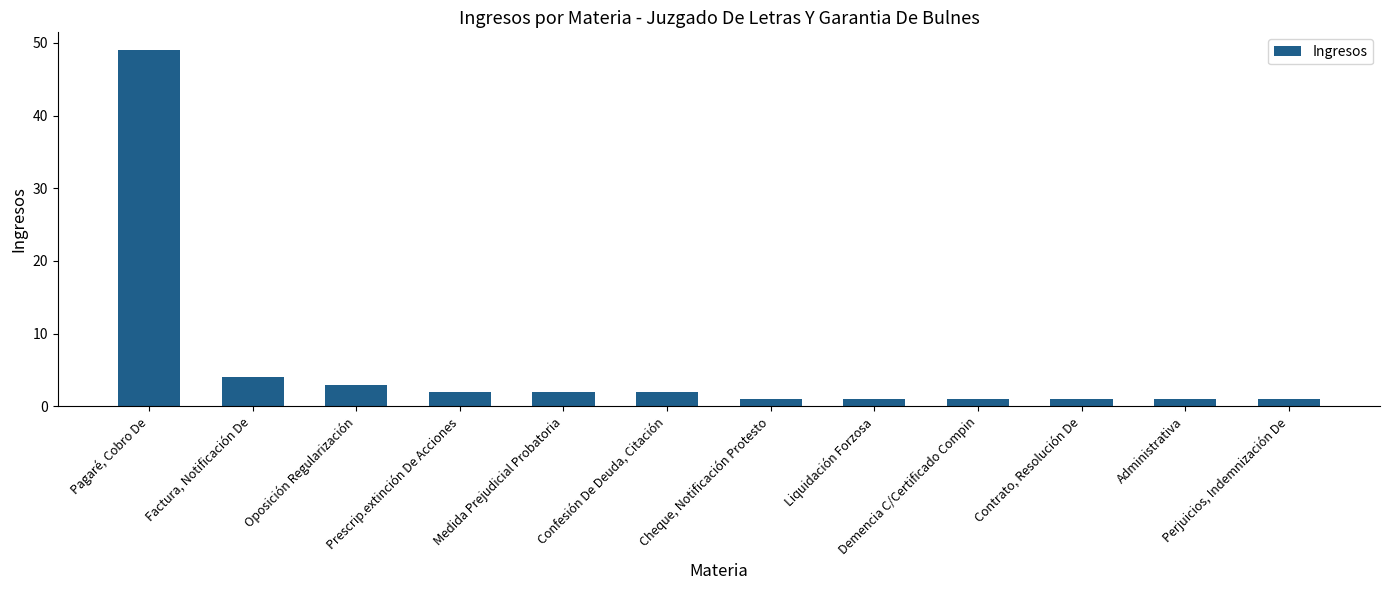

Which category has the highest value across all series?

Pagaré, Cobro De